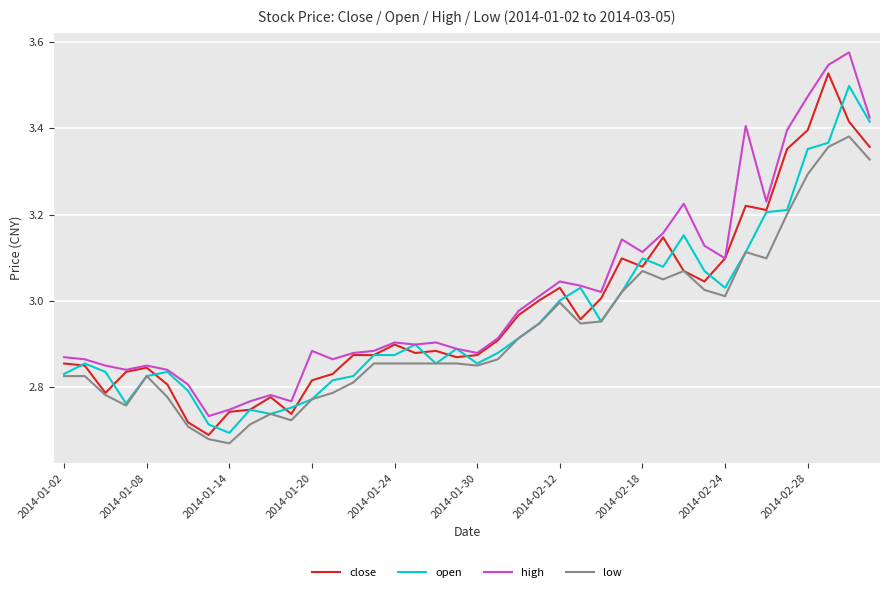

True or false: high and low cross at least once.

False